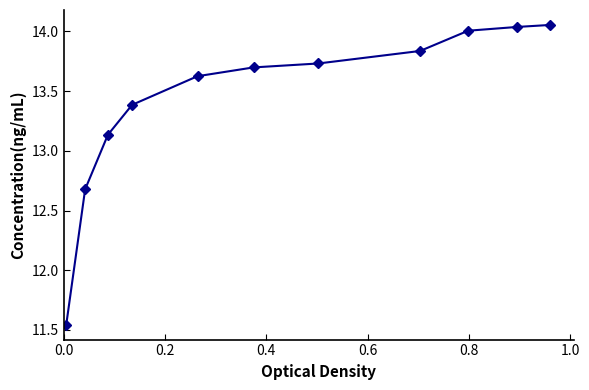

What is the difference between the maximum and second lowest values?

1.4